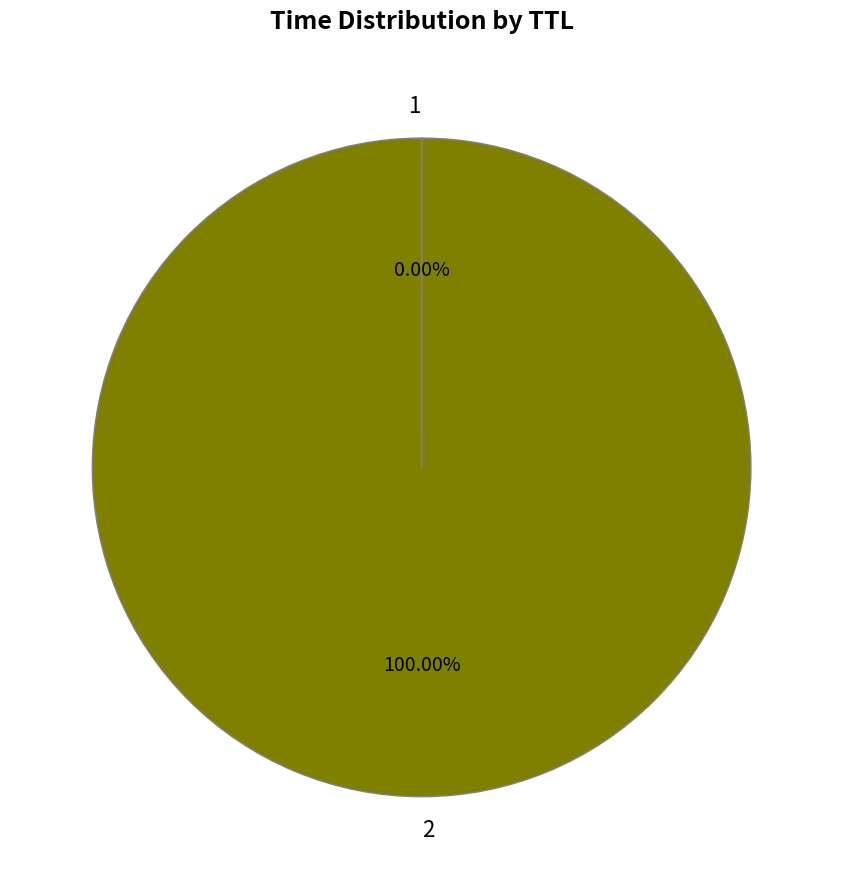

To the nearest percent, what is the average slice percentage?

50%